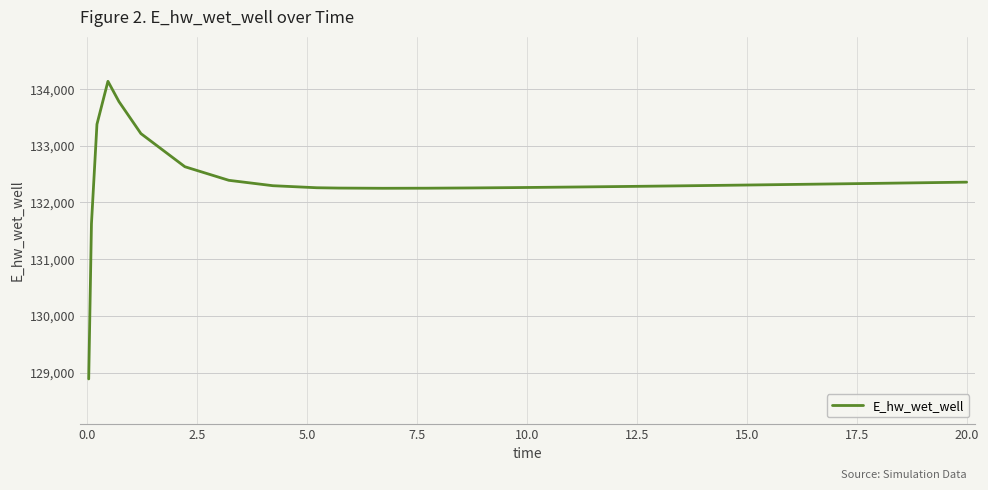

What is the smallest value displayed?

128886.9